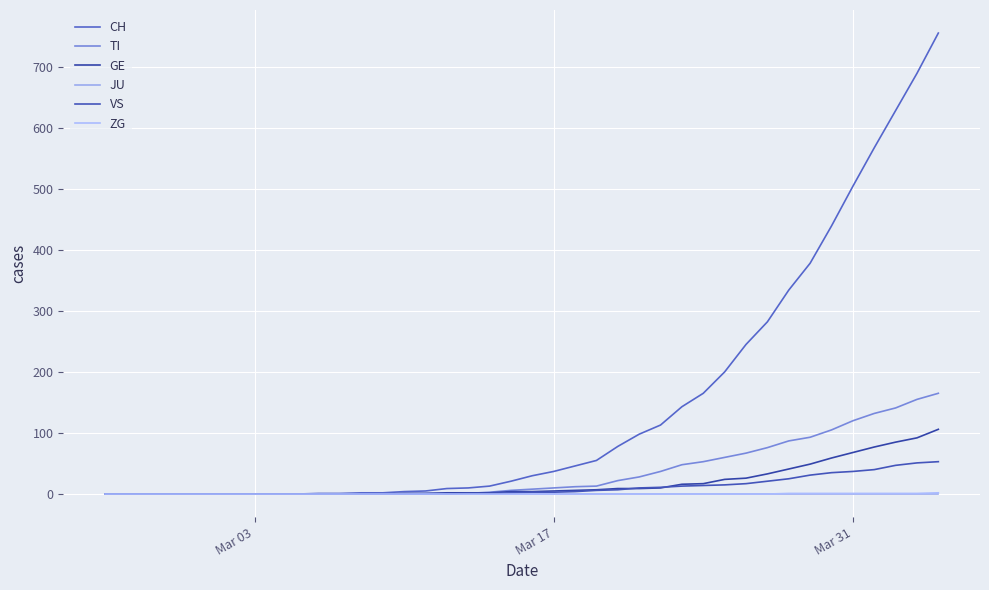

What are all the series names shown in the legend?

CH, TI, GE, JU, VS, ZG